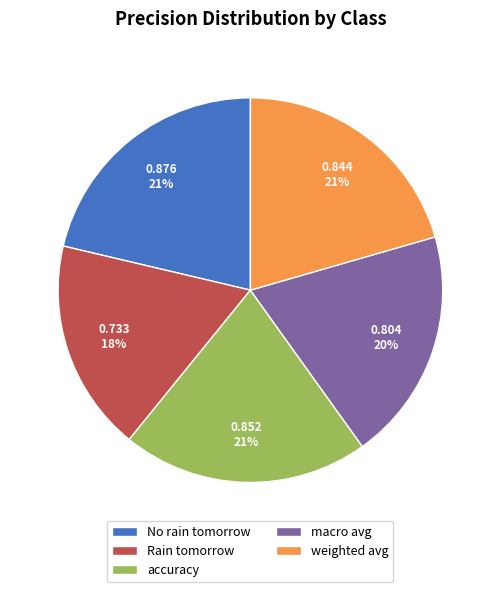

To the nearest percent, what is the difference between the macro avg and Rain tomorrow slice percentages?

2%